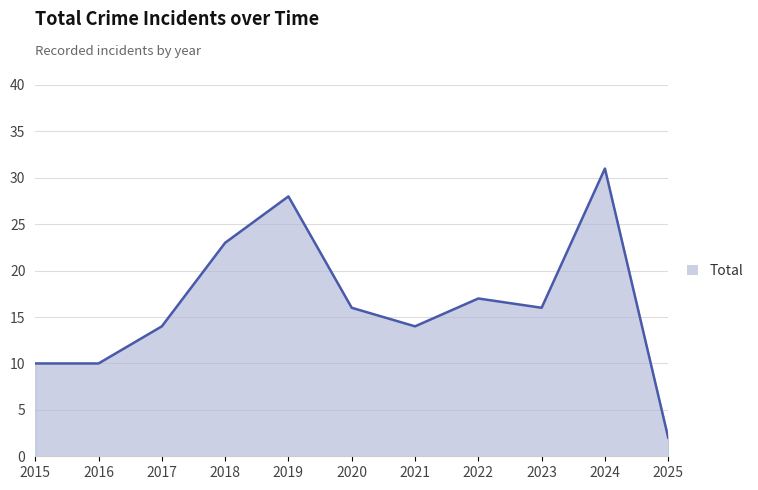

Reading left to right, transcribe all the data shown in this chart.

2015=10	2016=10	2017=14	2018=23	2019=28	2020=16	2021=14	2022=17	2023=16	2024=31	2025=2